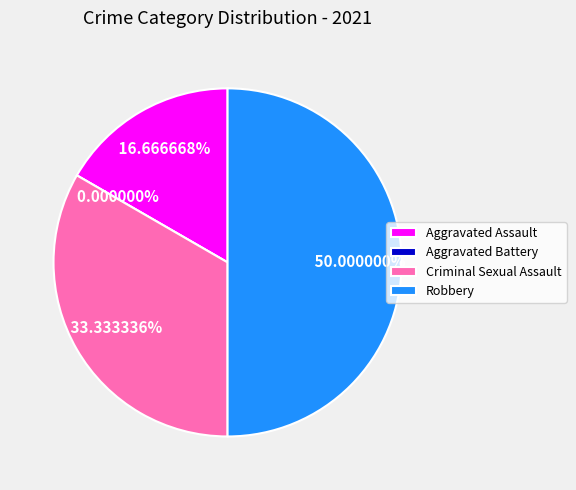

Is it true that Criminal Sexual Assault is 33% of the pie?

True